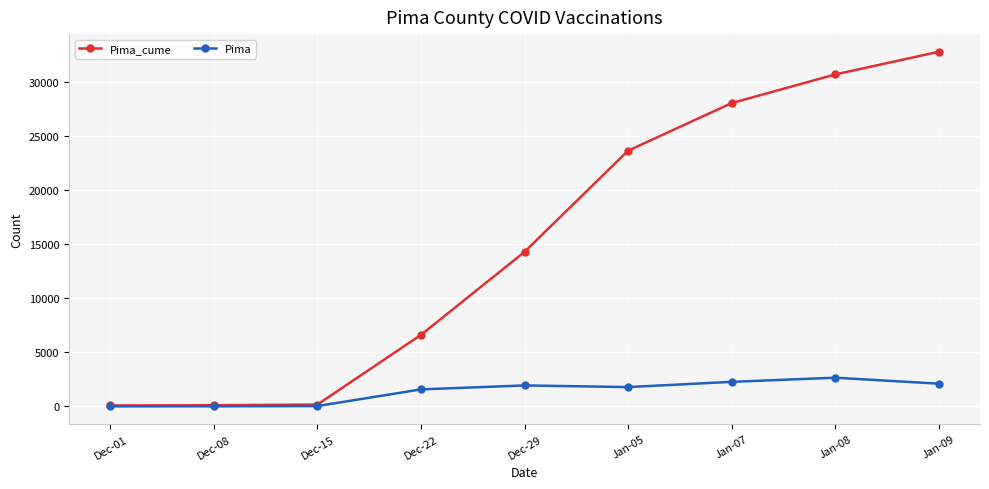

What is the average value of the Pima series?

1368